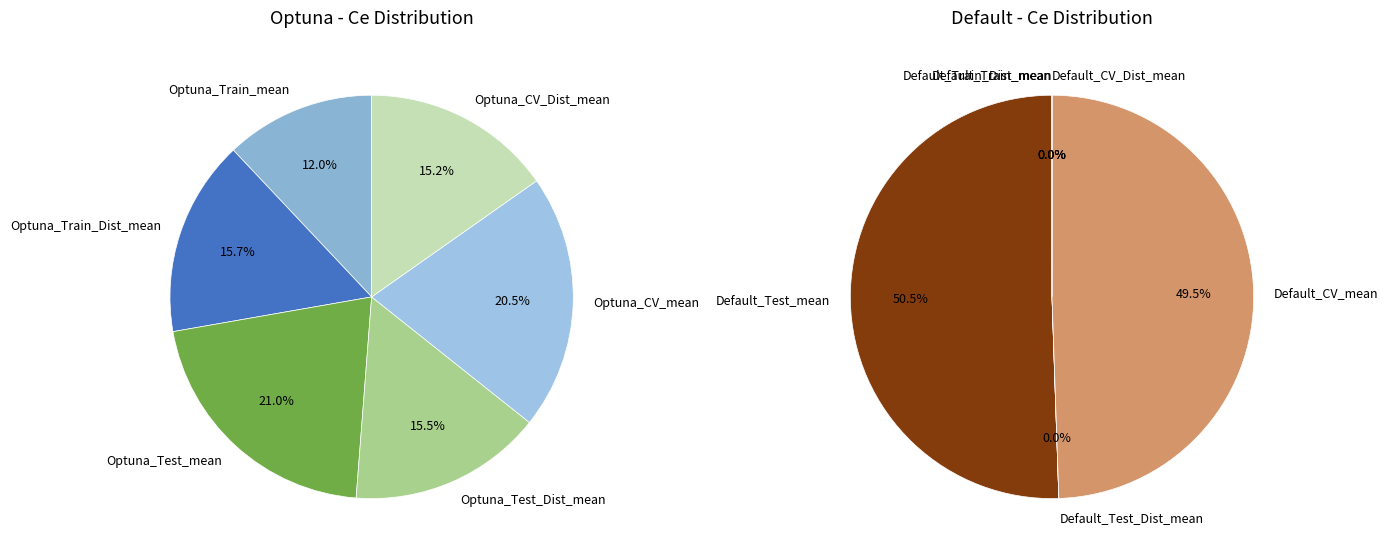

Is the sum of Optuna_CV_Dist_mean and Optuna_Train_mean greater than half?

No